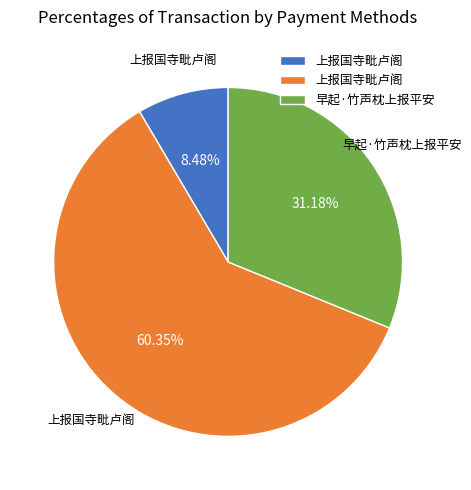

Is there a majority slice in this chart?

Yes